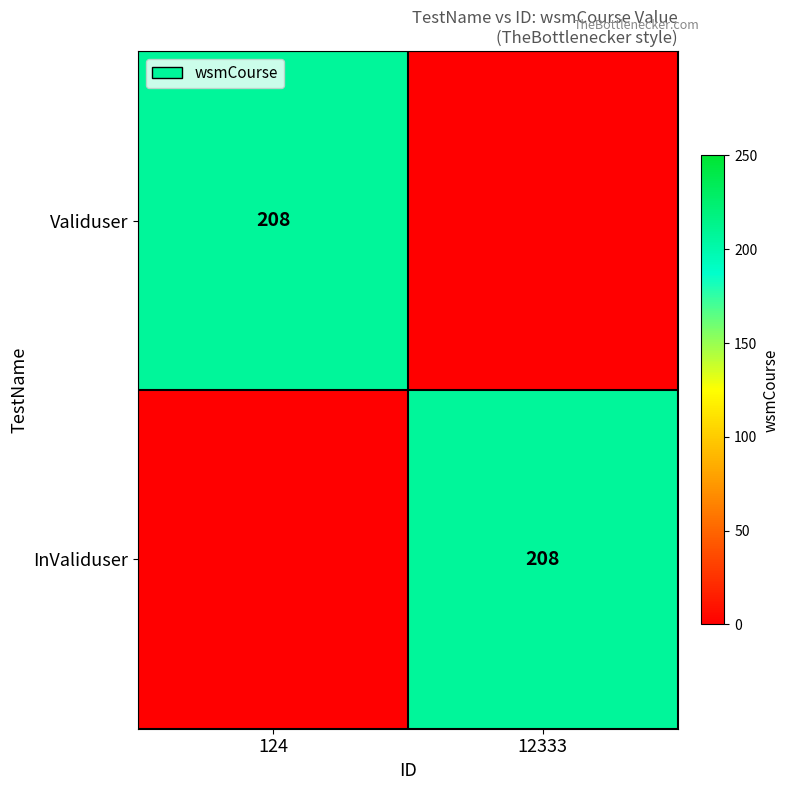

Is it true that Validuser equals 208 at 124?

True